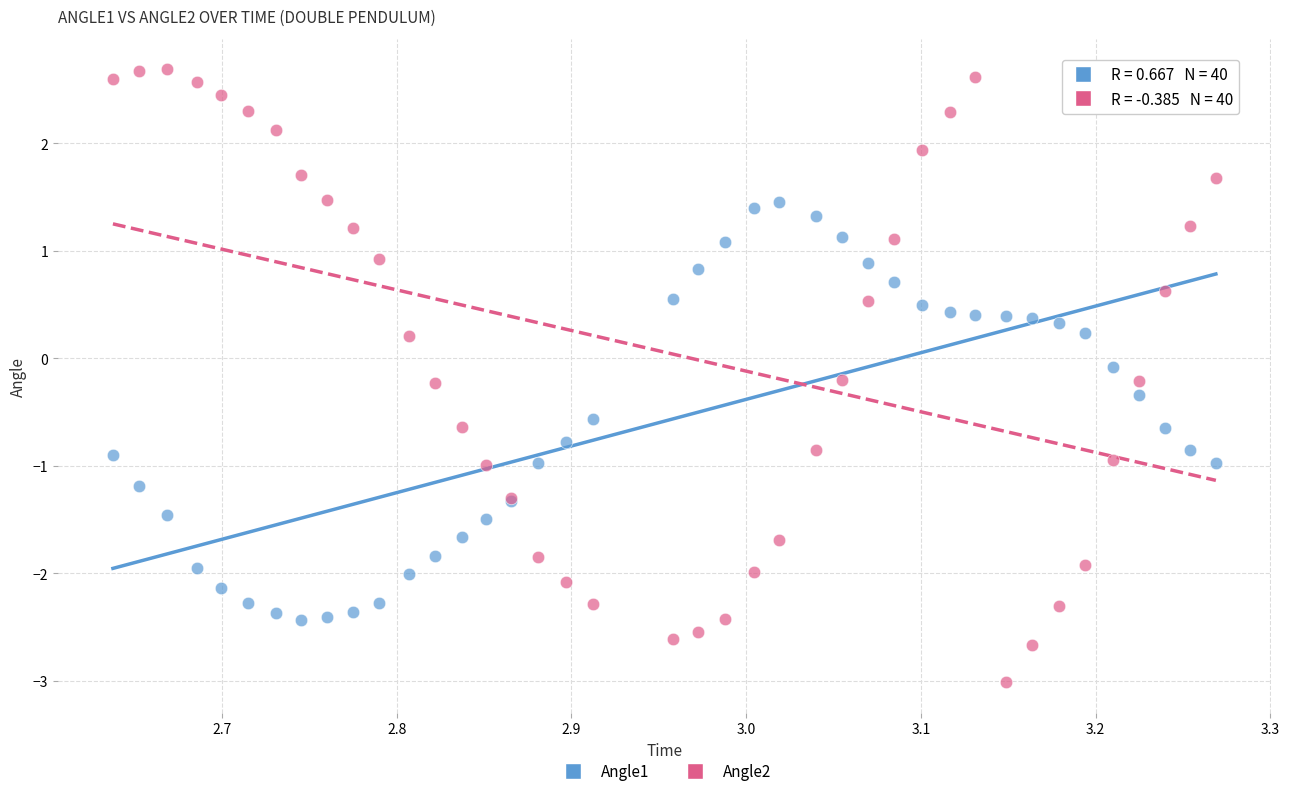

What is the X range (max minus min) for the scatter plot?

0.6